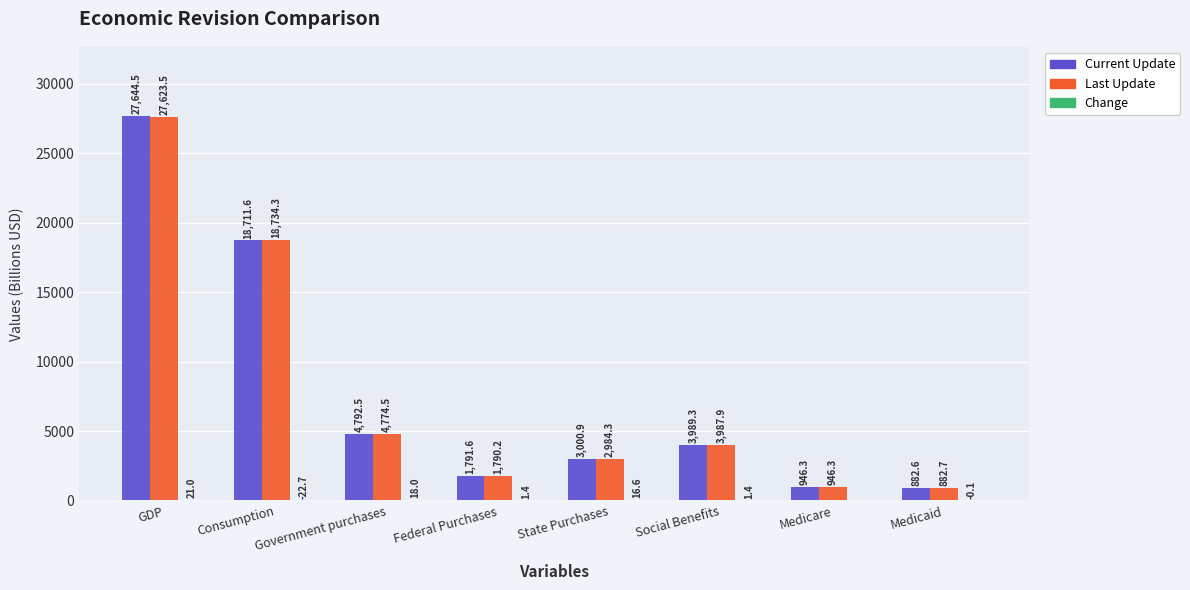

Between Government purchases and Federal Purchases, which series saw the biggest shift?

Current Update